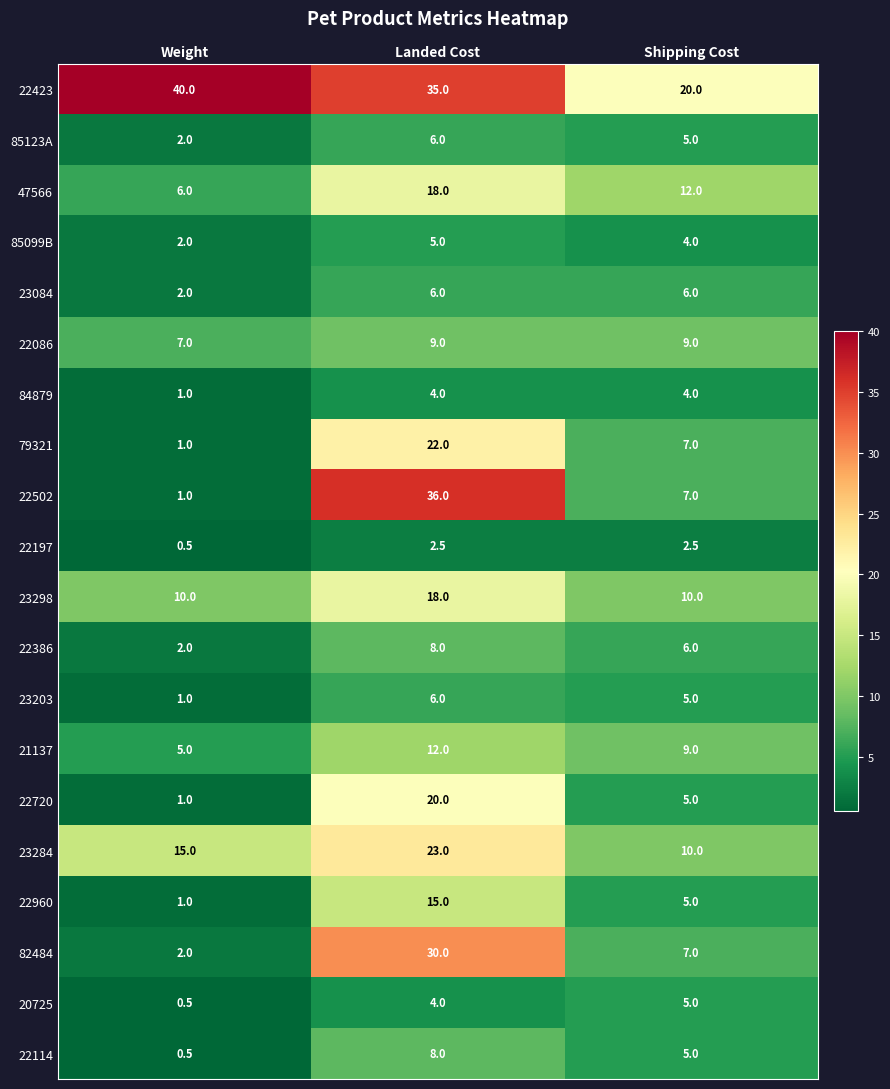

At which label is 22114 closest to 4?

Shipping Cost